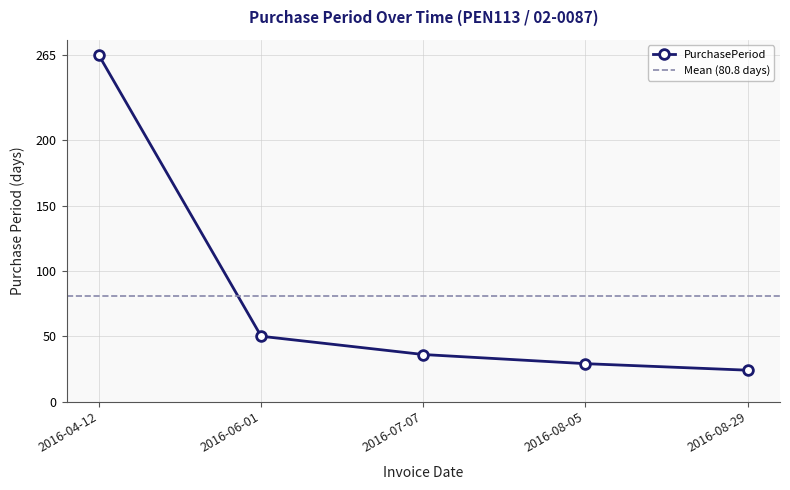

Which has a higher value, 2016-07-07 or 2016-08-29?

2016-07-07